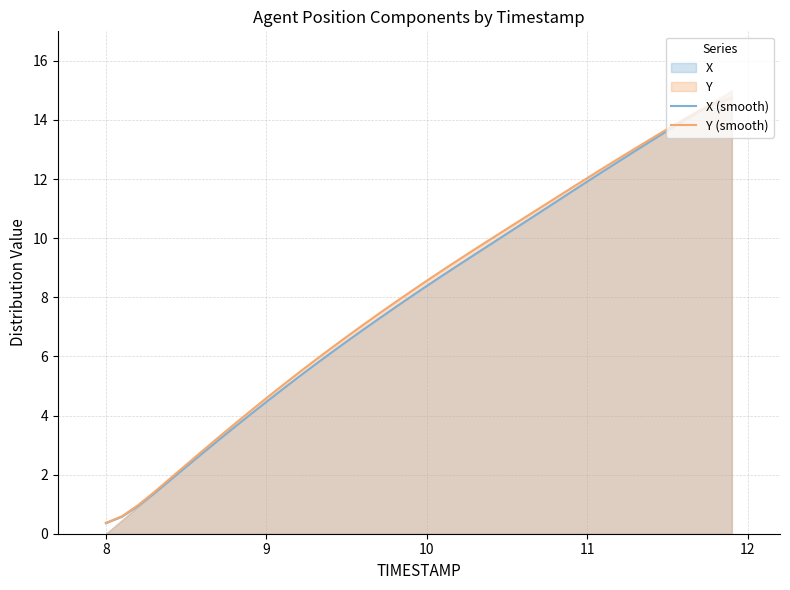

True or false: X (smooth) and Y (smooth) cross at least once.

False